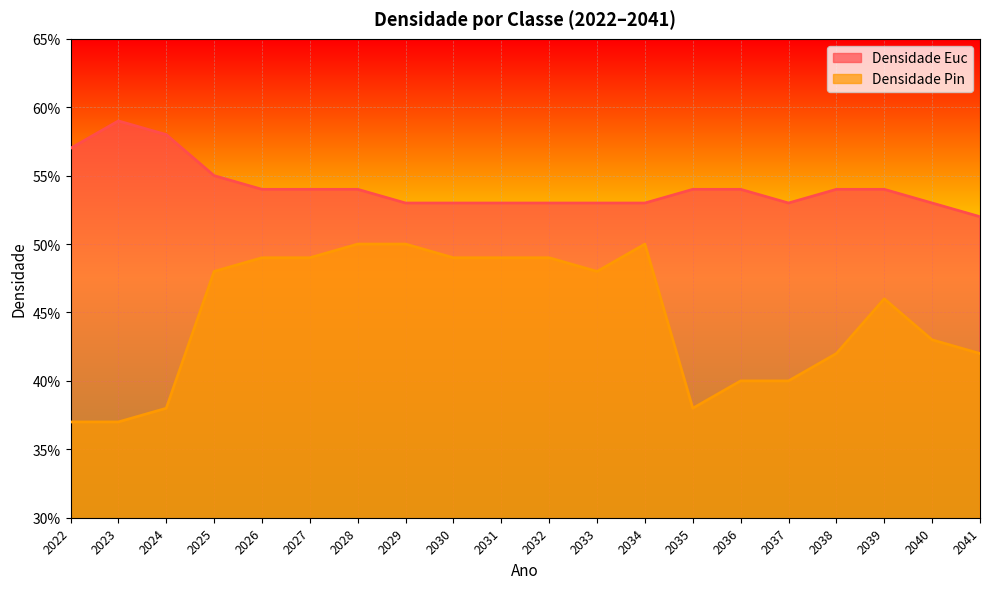

Does the chart display data point markers on the line(s)?

No